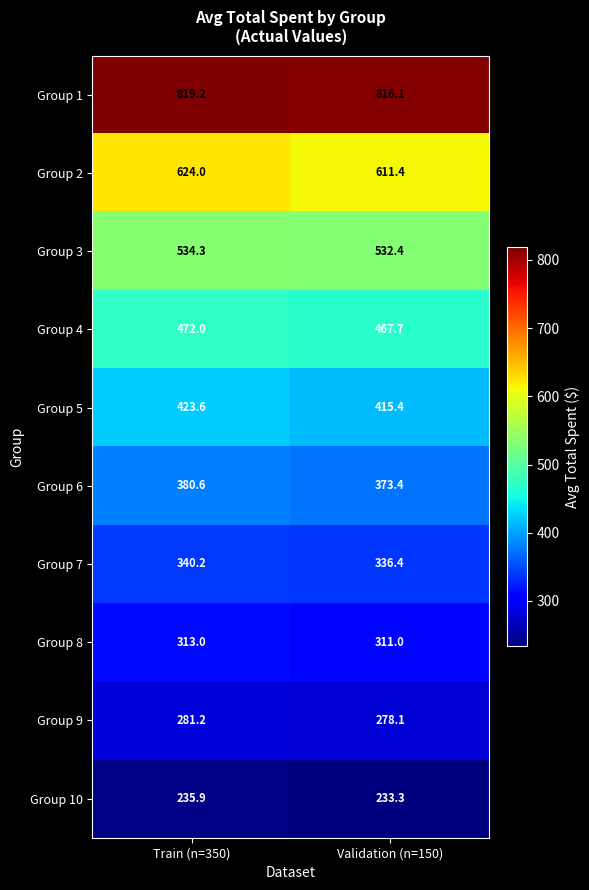

What is the total value across all series at Validation (n=150)?

4375.2